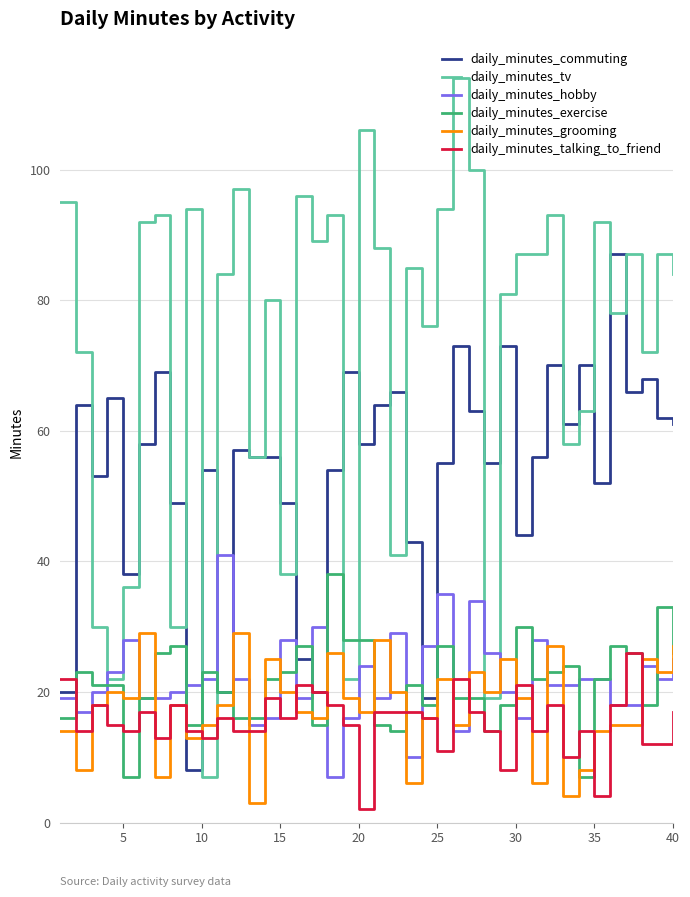

Which series has the widest spread of values?

daily_minutes_tv